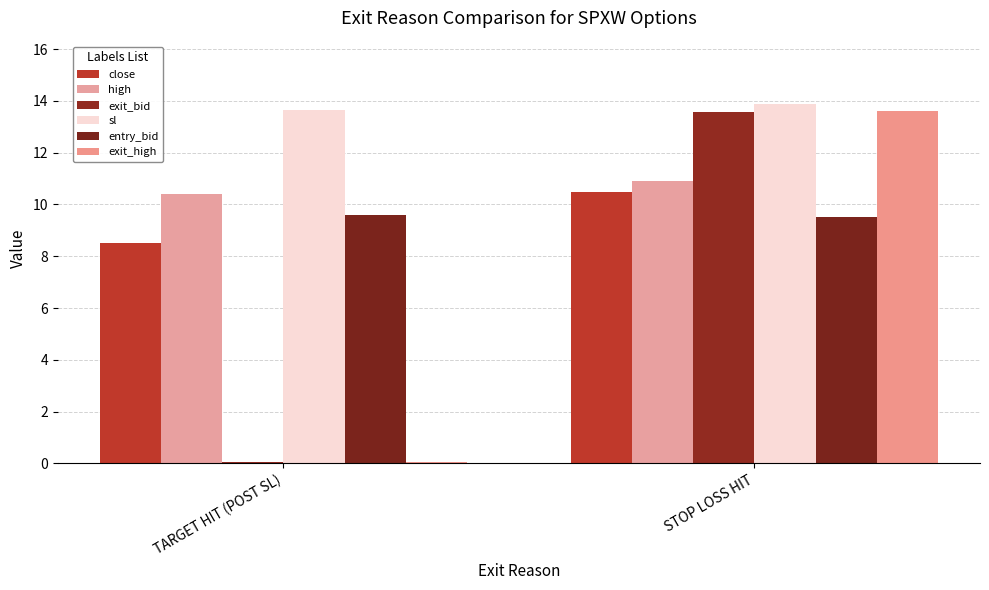

What value does the exit_bid series have at TARGET HIT (POST SL)?

0.1